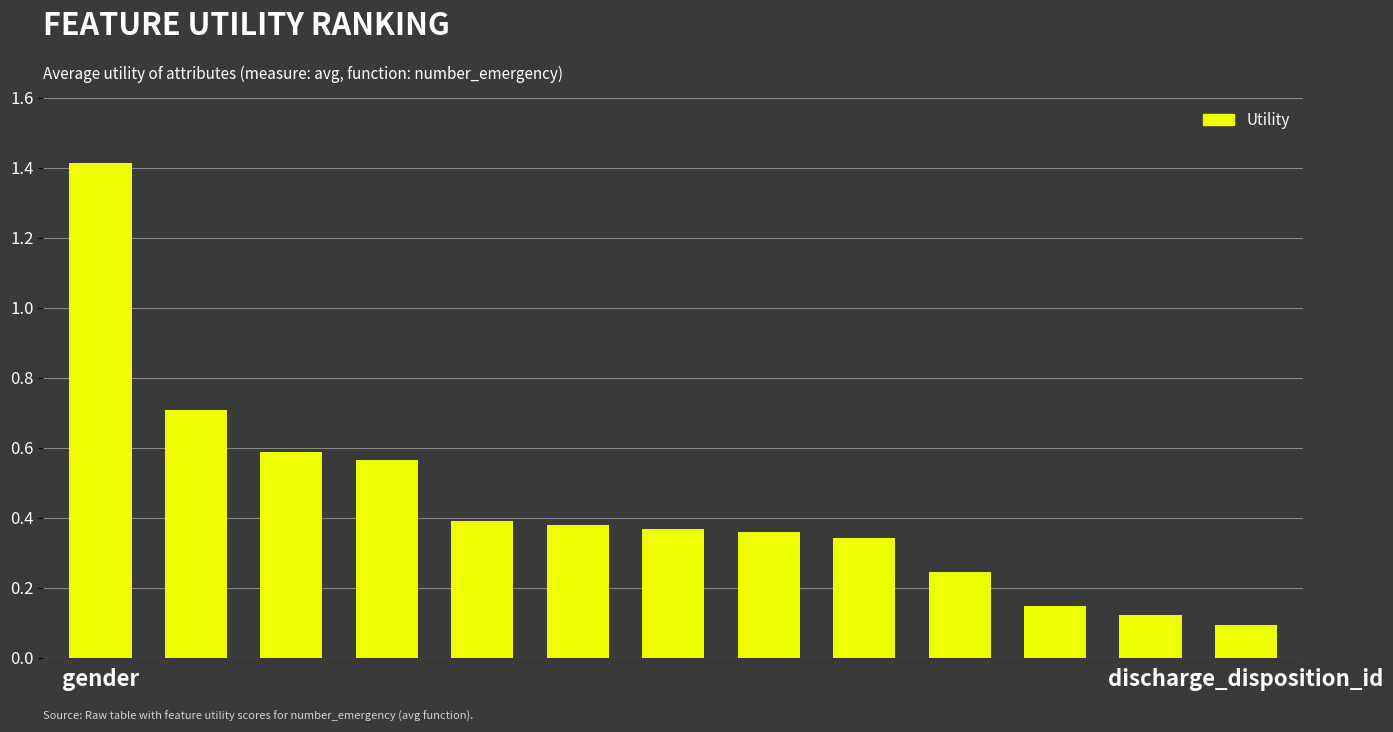

What is the greatest value displayed?

1.4